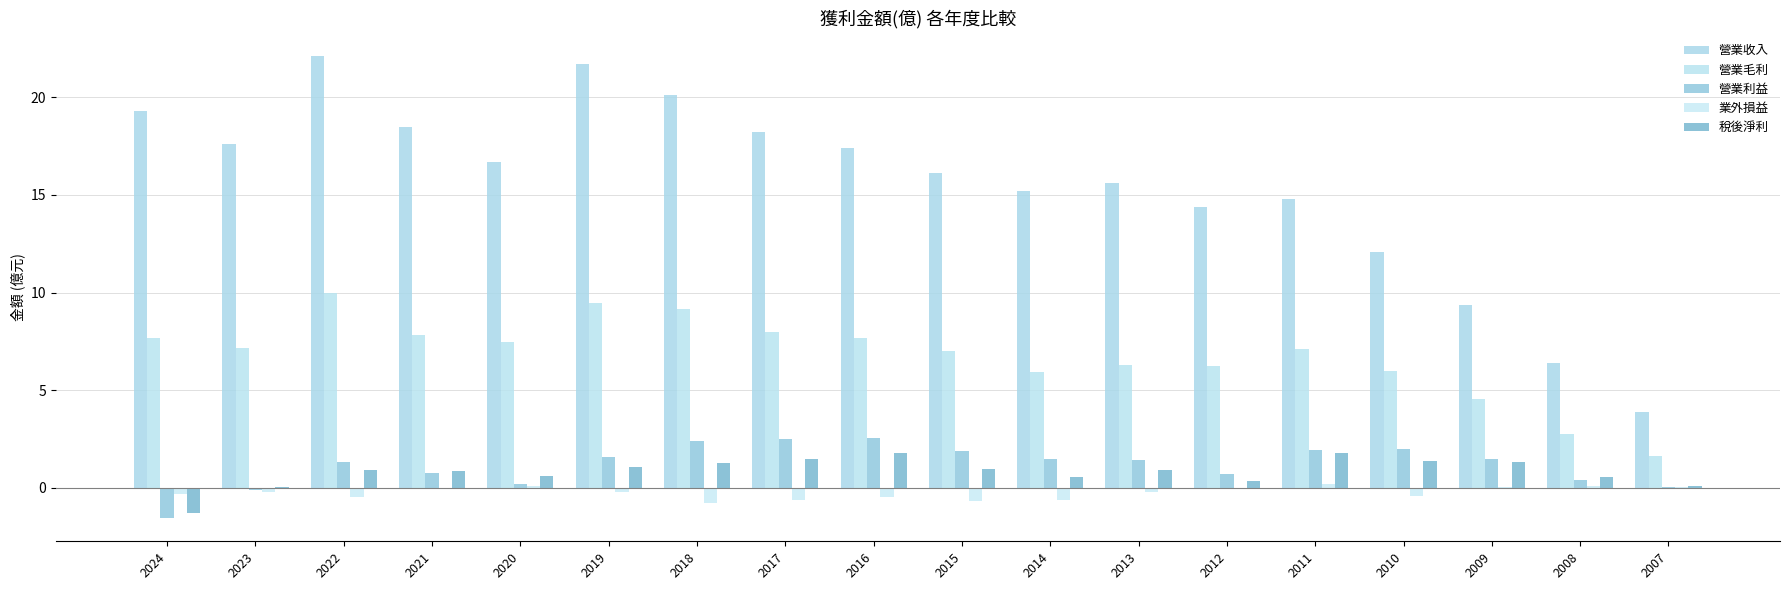

How many categories are shown in the chart?

18